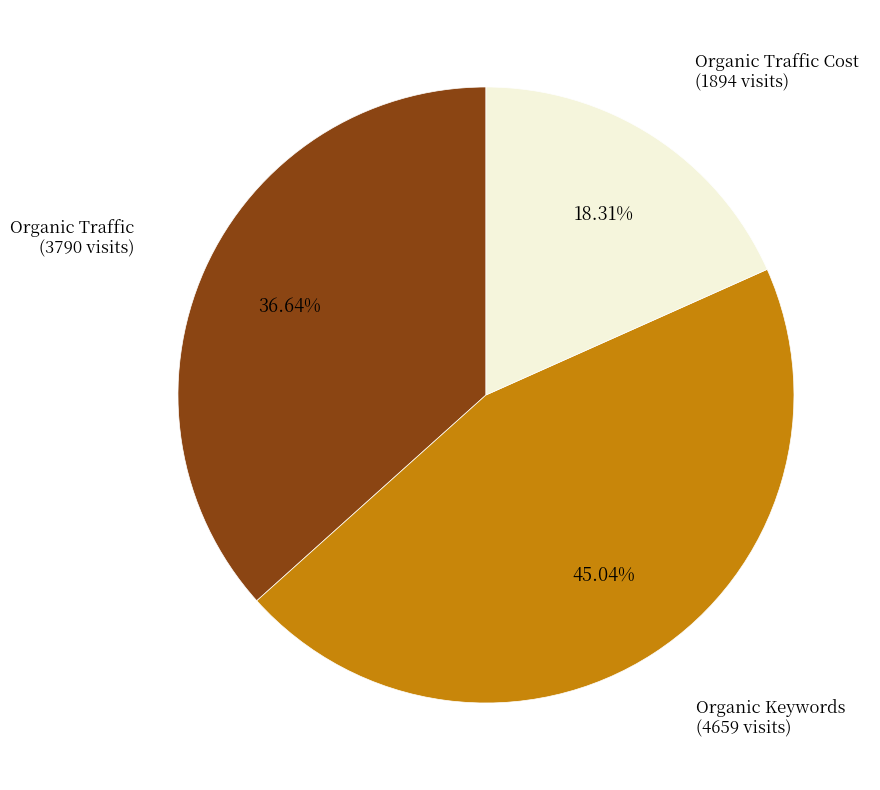

Is there a majority slice in this chart?

No